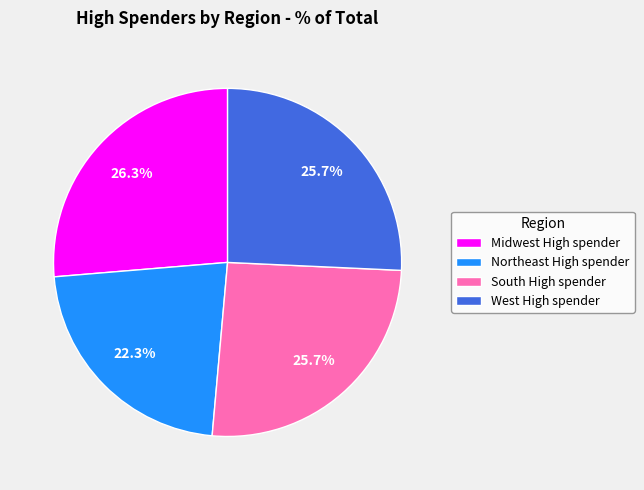

Is there a majority slice in this chart?

No